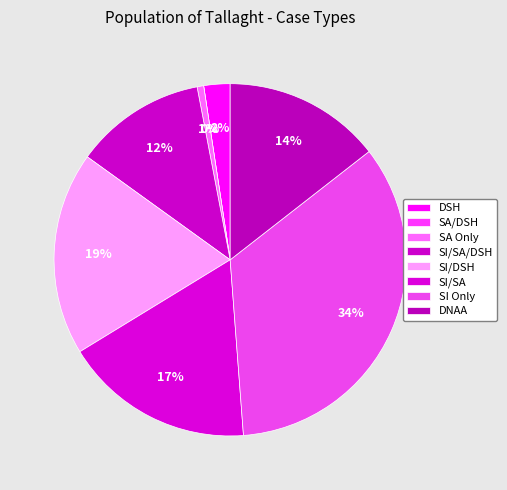

Count the number of slices in the pie.

8